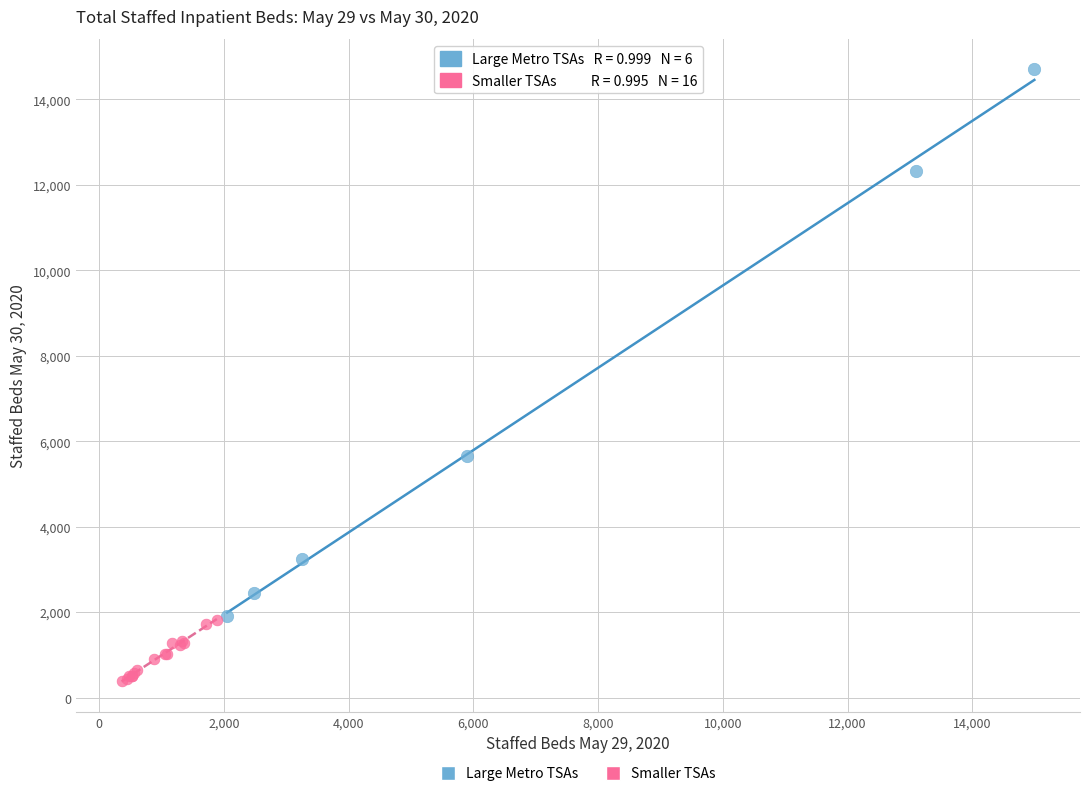

Which series contains the highest Y value?

Large Metro TSAs